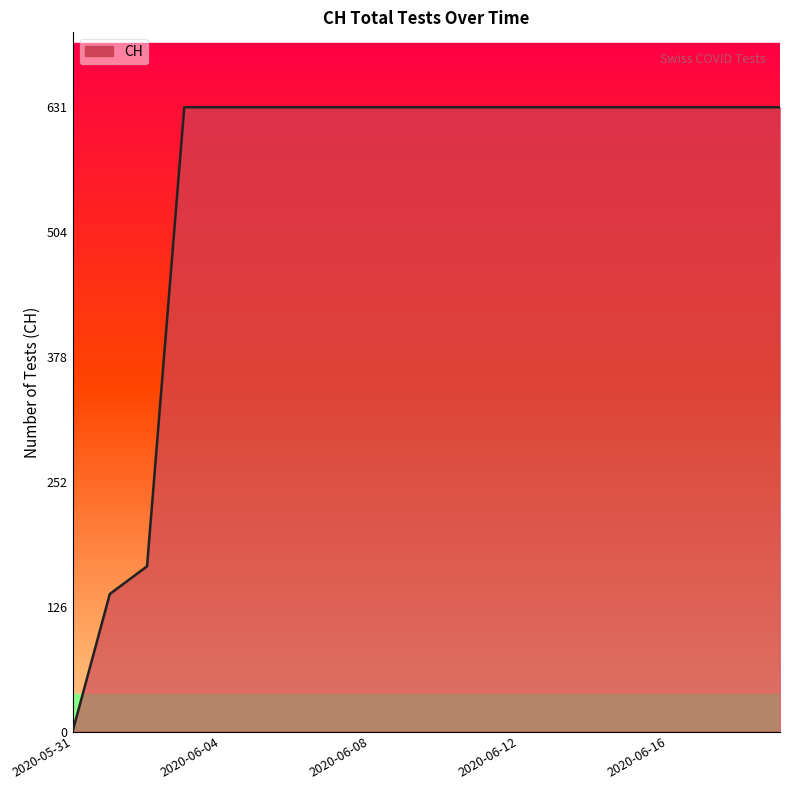

What is the greatest value displayed?

631